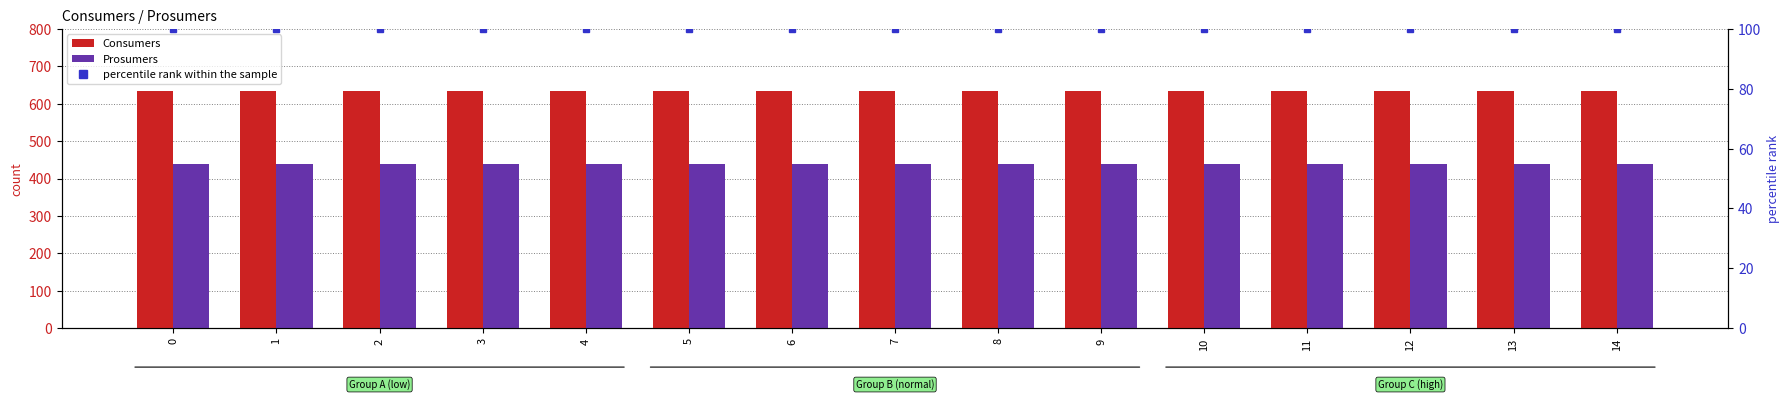

Reading left to right, transcribe all the data shown in this chart.

Consumers: 0=635	1=635	2=635	3=635	4=635	5=635	6=635	7=635	8=635	9=635	10=635	11=635	12=635	13=635	14=635
Prosumers: 0=440	1=440	2=440	3=440	4=440	5=440	6=440	7=440	8=440	9=440	10=440	11=440	12=440	13=440	14=440
percentile rank within the sample: 0=100	1=100	2=100	3=100	4=100	5=100	6=100	7=100	8=100	9=100	10=100	11=100	12=100	13=100	14=100